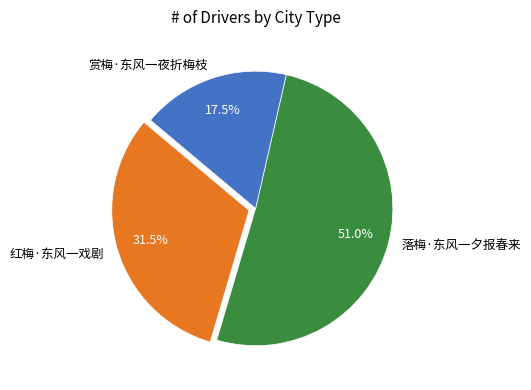

How much of the chart is everything except 落梅·东风一夕报春来?

49.0%